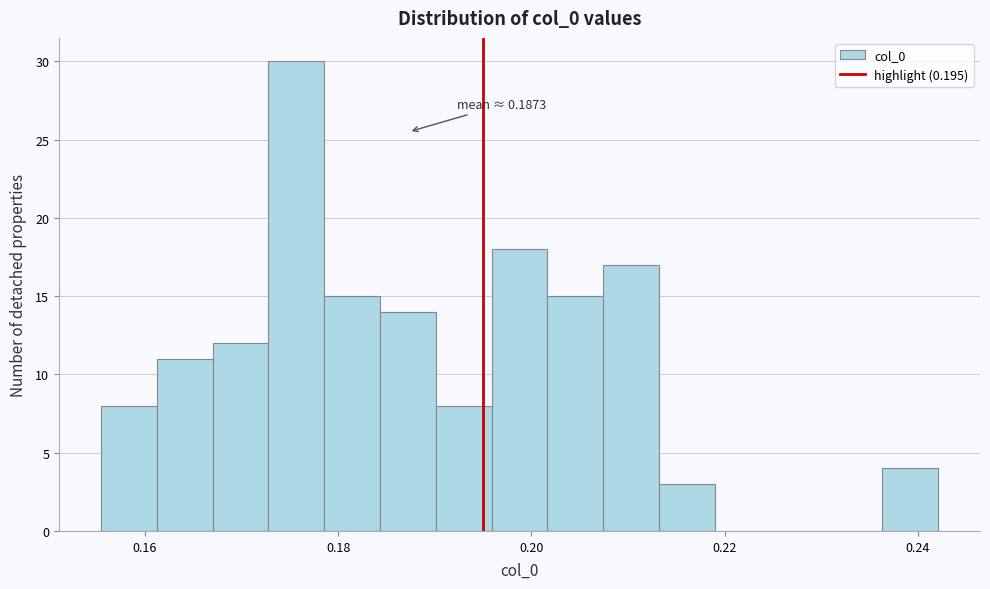

Around what value on the x-axis is the tallest bar? Give the approximate position of its centre, as read against the axis.

0.176